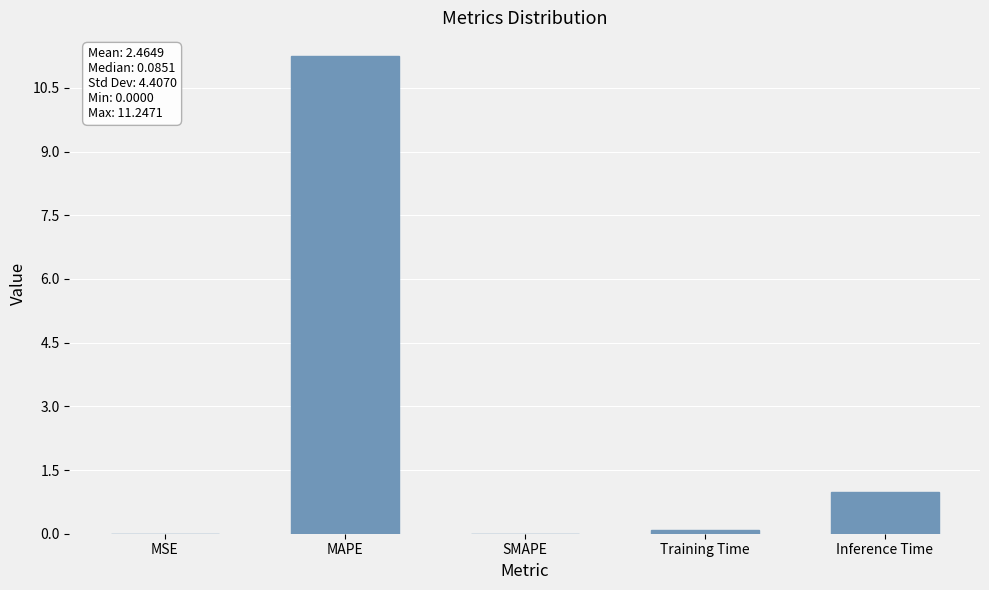

At which category does the chart reach its peak across all series?

MAPE